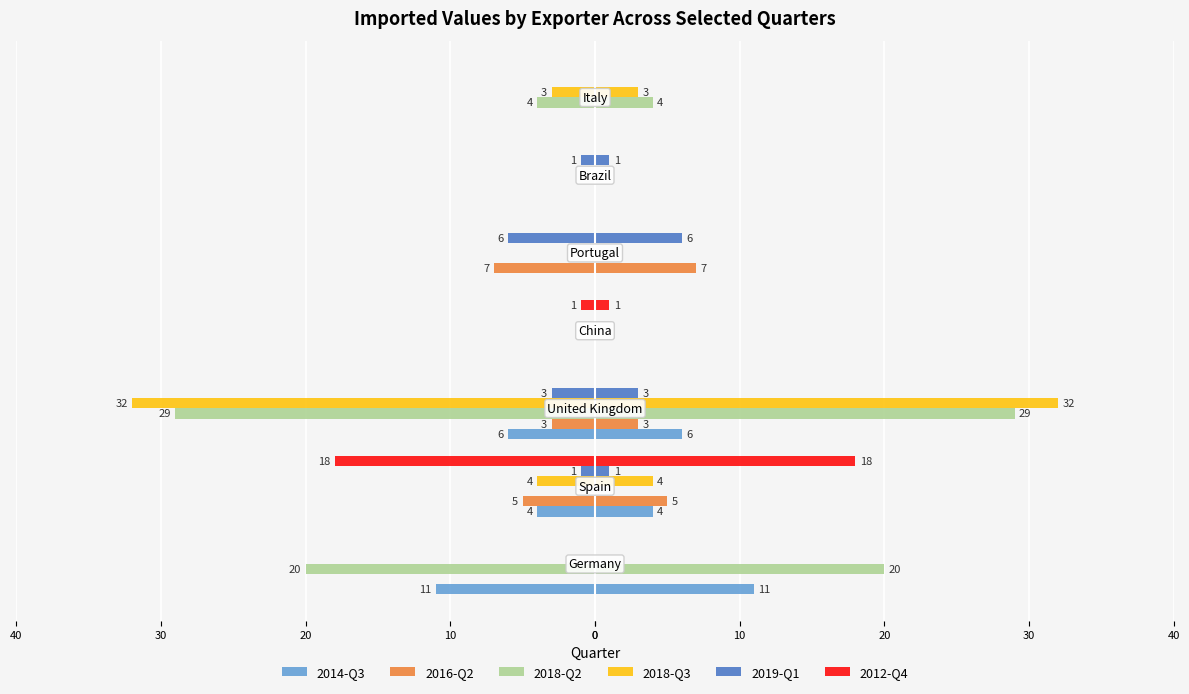

Is the value of 2014-Q3 at 10 greater than the value of 2012-Q4 at 20?

No